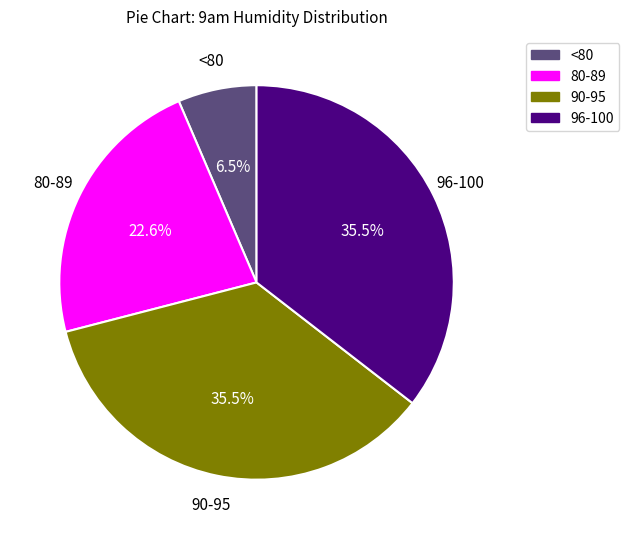

Does 96-100 represent more than half of the total?

No